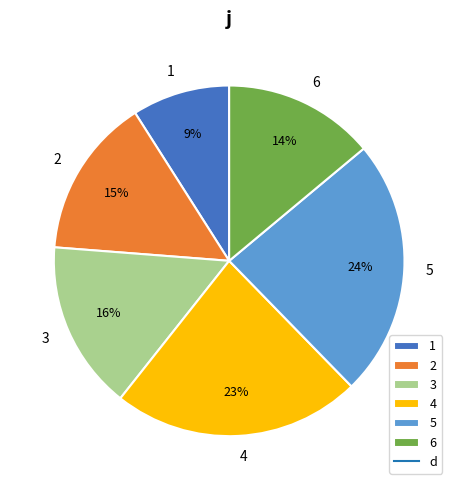

Is the sum of 6 and 2 greater than half?

No